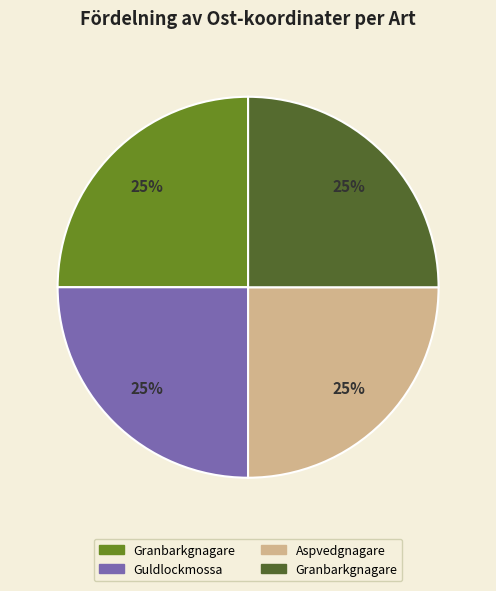

Does any single category account for the majority?

No